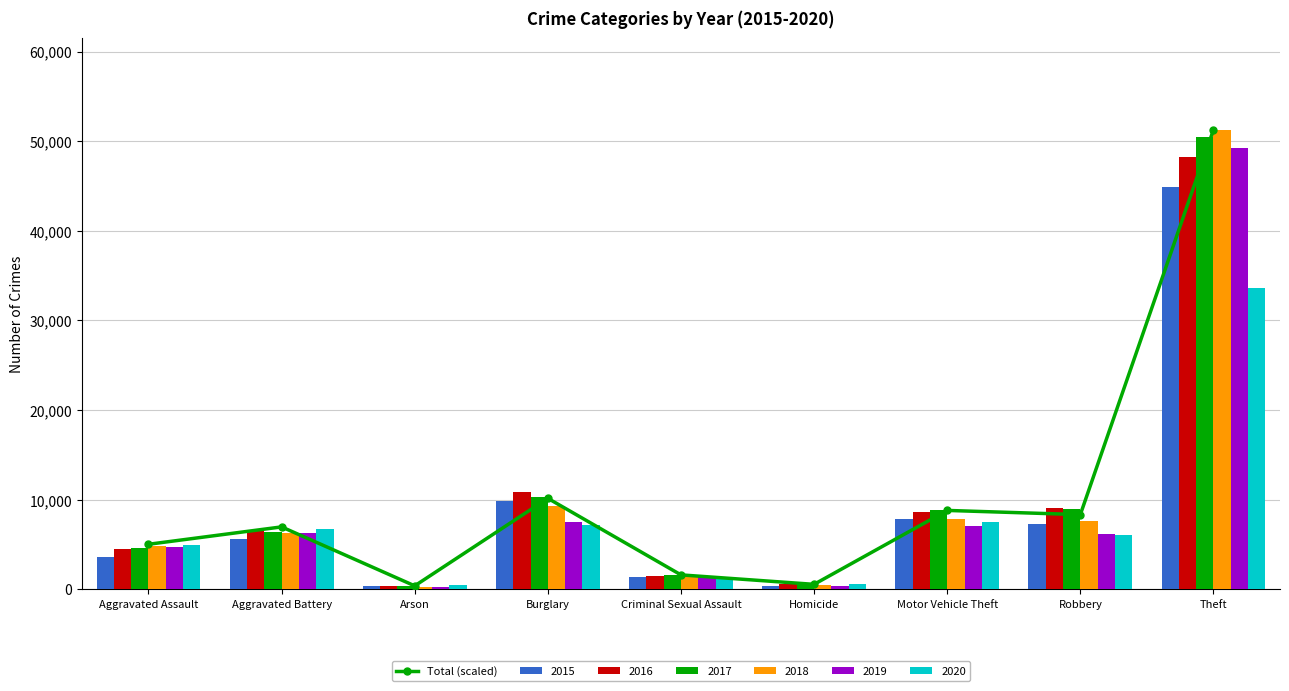

What position from the right is Criminal Sexual Assault?

5